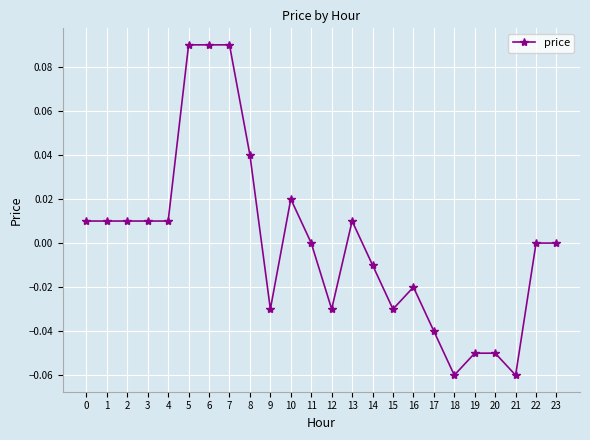

The chart shows a value of 0.0 at 23. True or false?

True